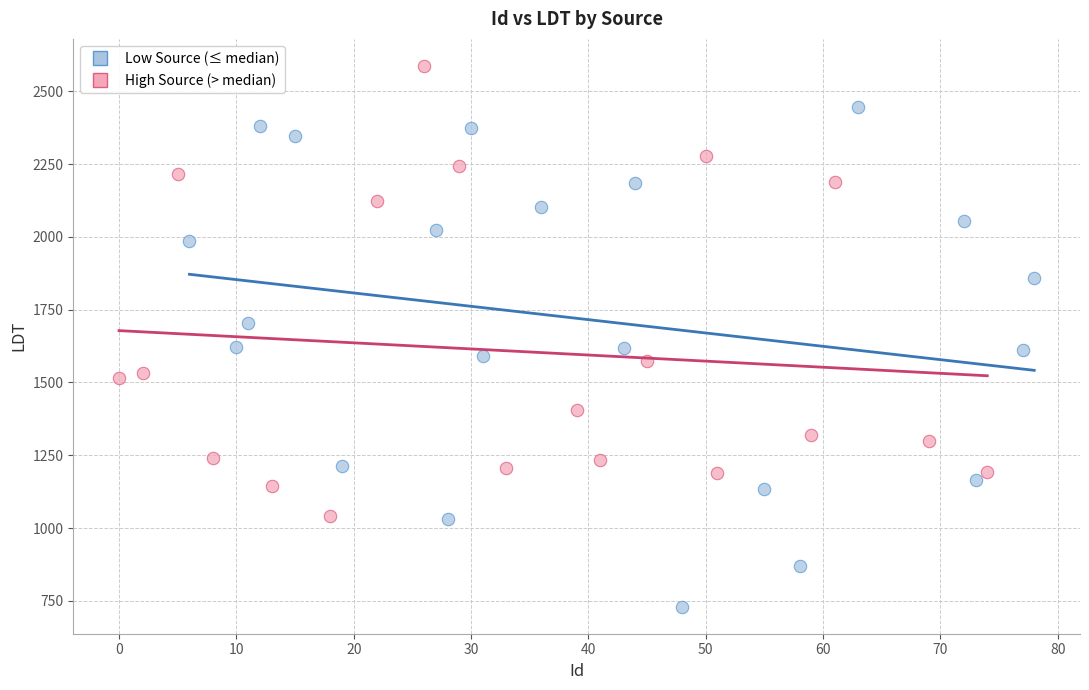

Which series contains the highest Y value?

High Source (> median)